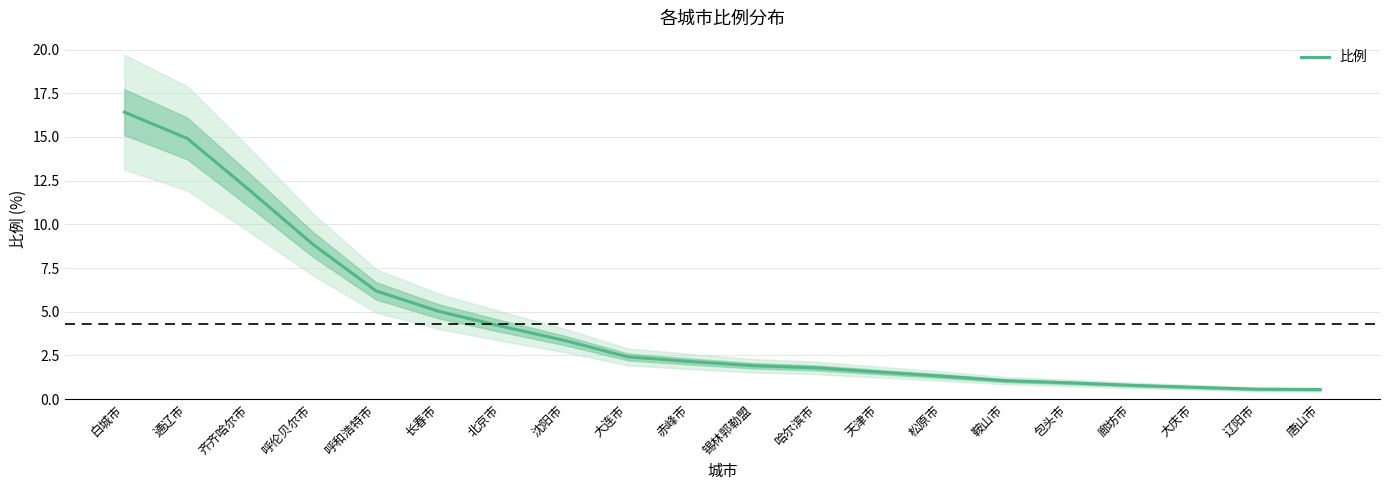

What is the sum of the values at 天津市 and 大庆市?

2.2